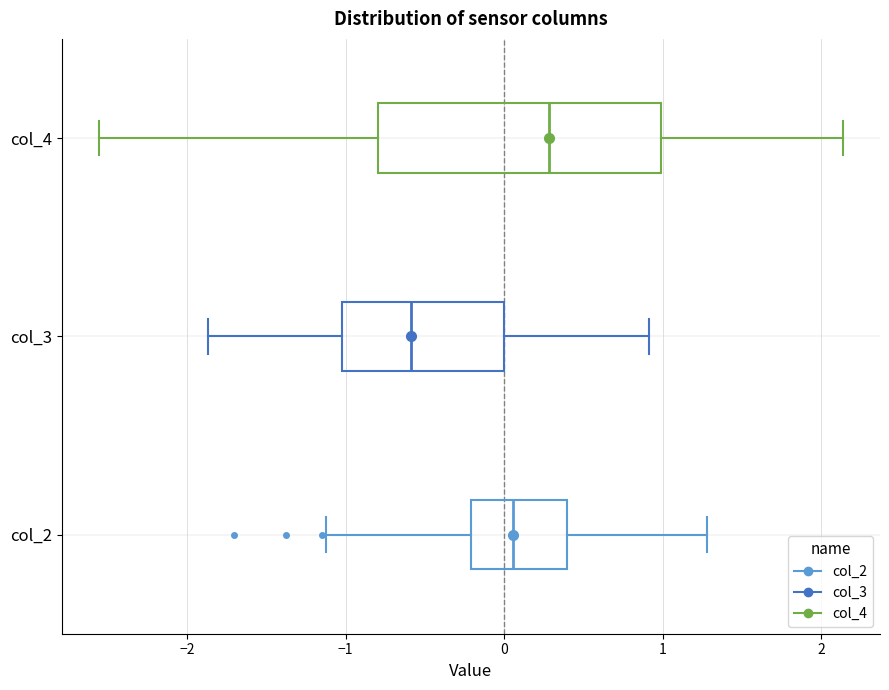

Where is the left edge of the box for col_4 on the x-axis? The values are not printed on the chart, so give them approximately, as read against the axis.

-0.8